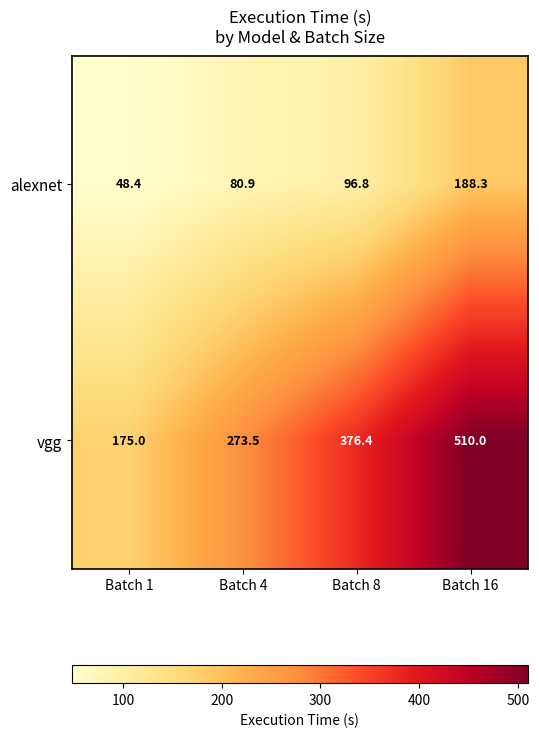

What is the average value of the alexnet series?

103.6